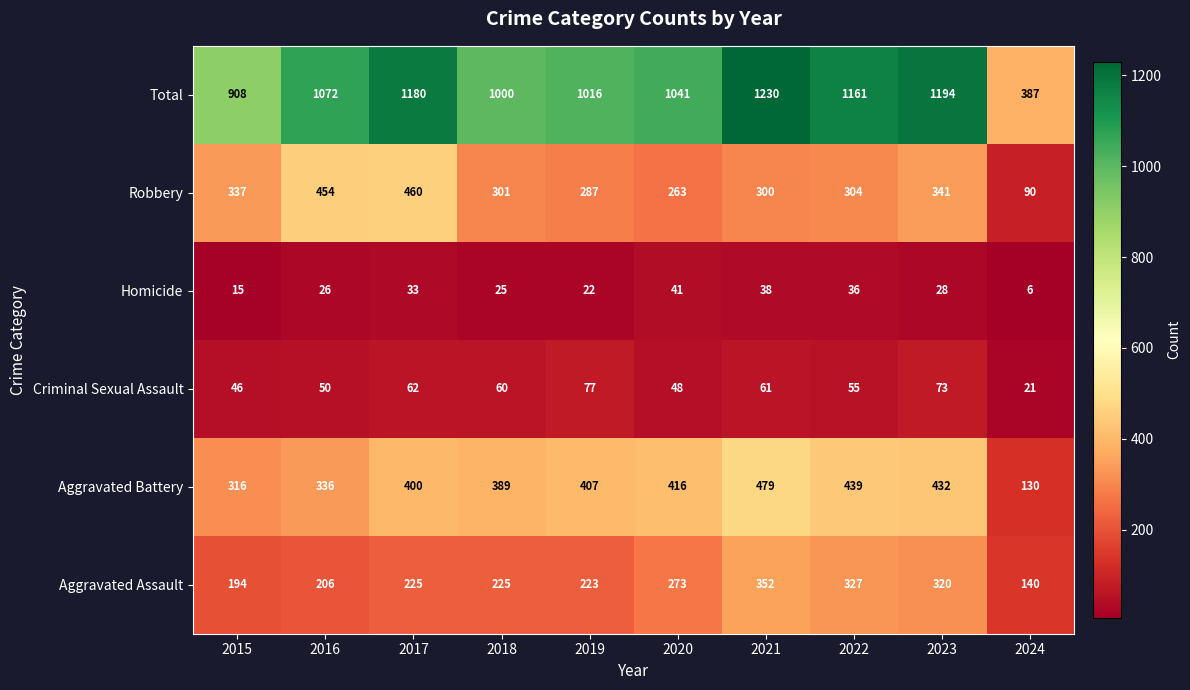

The Aggravated Battery series shows 416 at 2020. True or false?

True